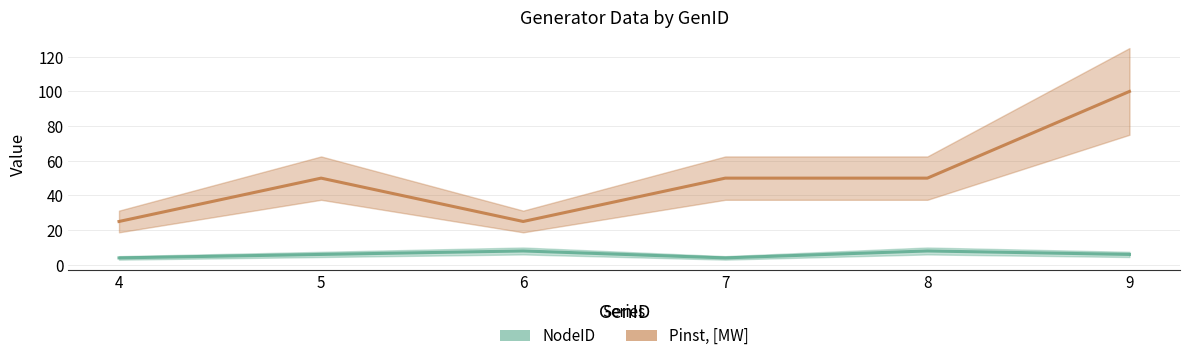

What is the difference between the maximum and second lowest values in the Pinst, [MW] series?

75